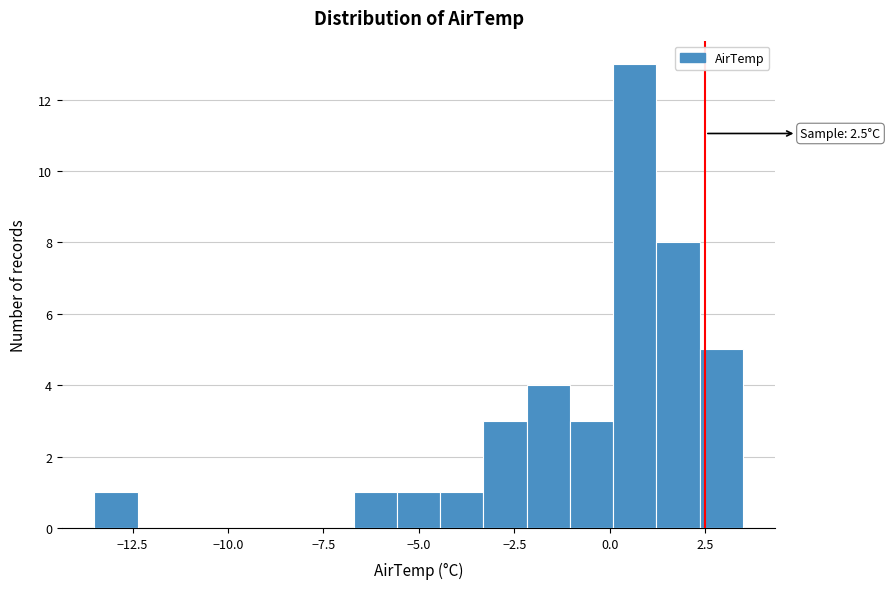

Read against the x-axis, roughly where is the centre of the tallest bar?

0.5